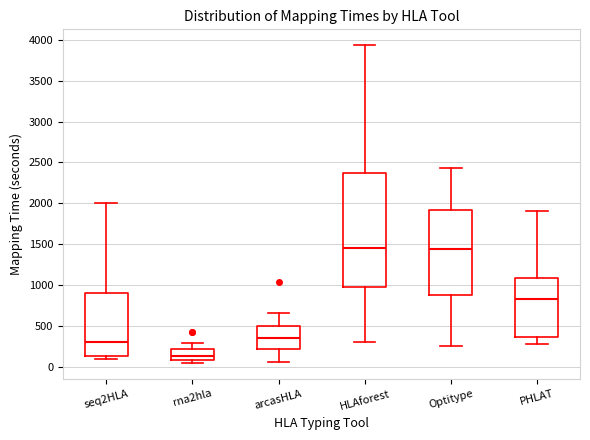

Reading left to right, transcribe this box plot: for each box, give where its median line is, the range the box spans, and where its two whiskers end, as read against the y-axis. The values are not printed on the chart, so give them approximately, as read against the axis.

seq2HLA: median 300, box 100 to 900, whiskers 100 (just below the box's lower edge) to 2000
rna2hla: median 150, box 100 to 200, whiskers 50 to 300
arcasHLA: median 350, box 200 to 500, whiskers 50 to 650
HLAforest: median 1450, box 950 to 2350, whiskers 300 to 3950
Optitype: median 1450, box 900 to 1900, whiskers 250 to 2450
PHLAT: median 850, box 350 to 1100, whiskers 300 to 1900